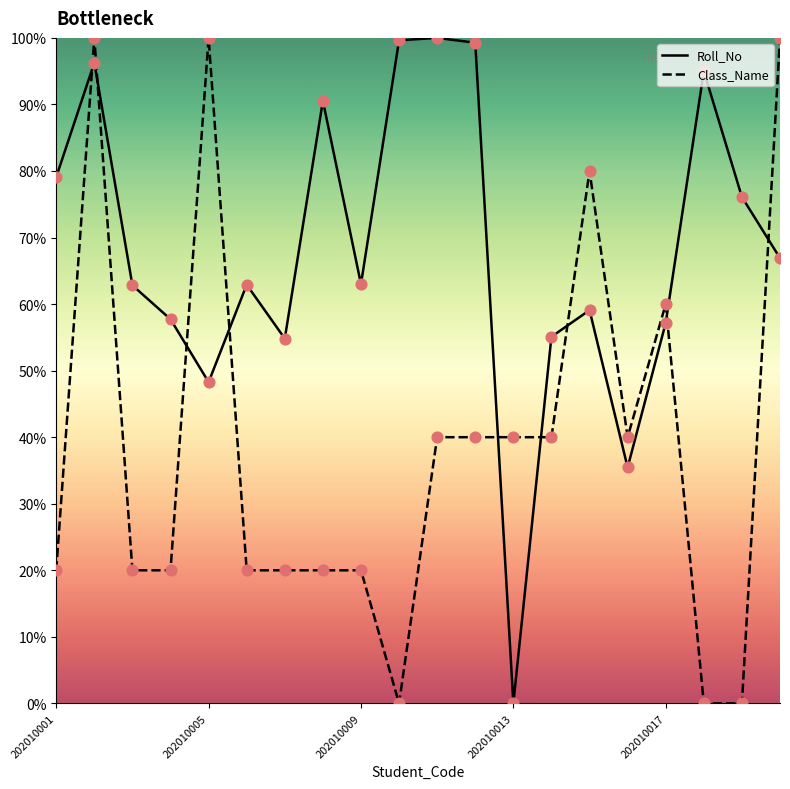

What are all the series names shown in the legend?

Roll_No, Class_Name